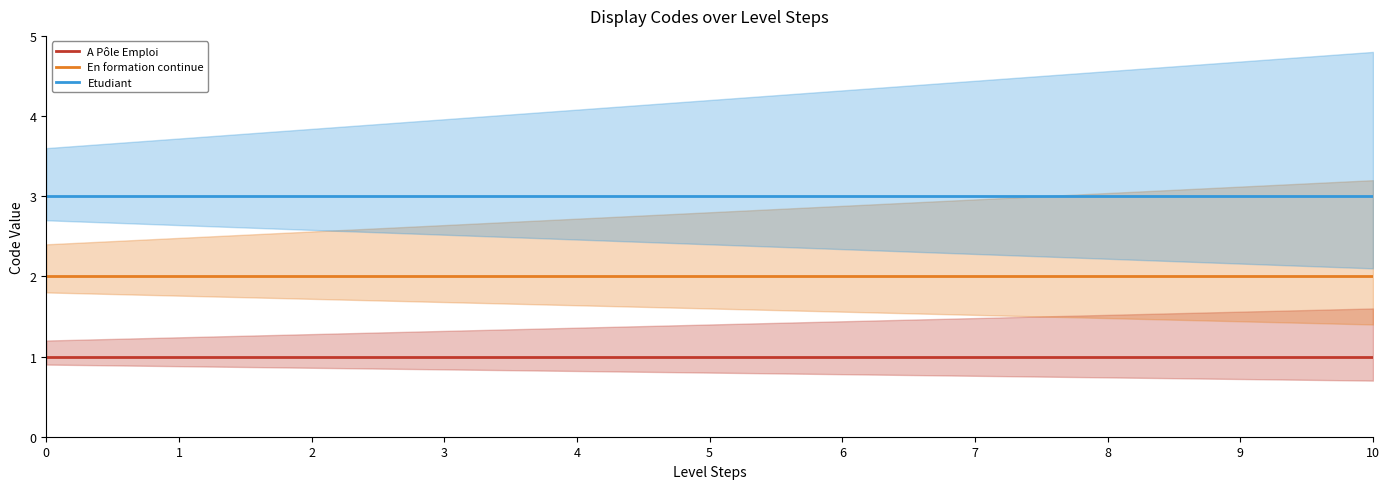

Which has a higher value, 8 or 4?

8